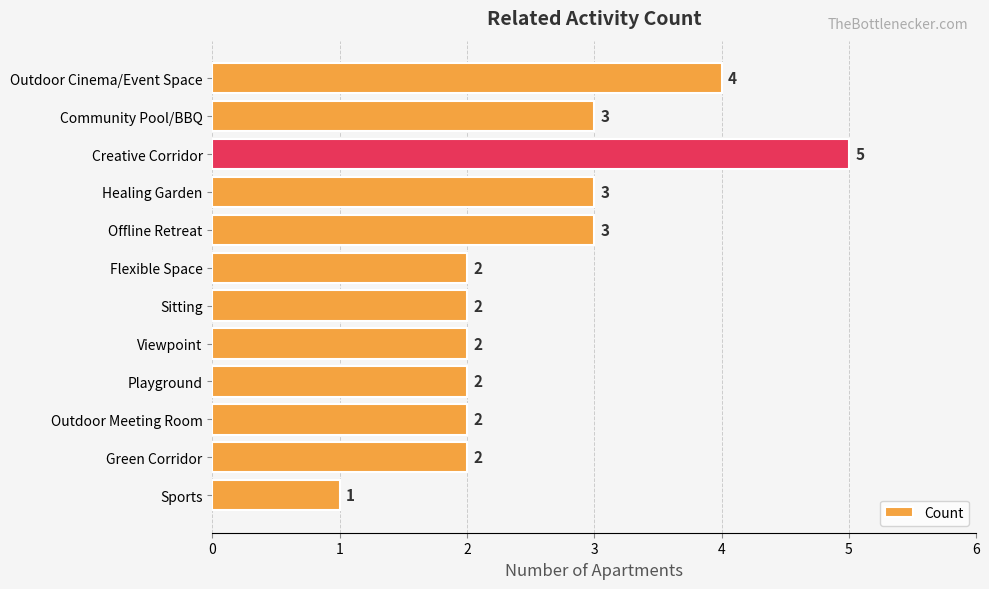

What is the value of the 4th bar from the top?

3